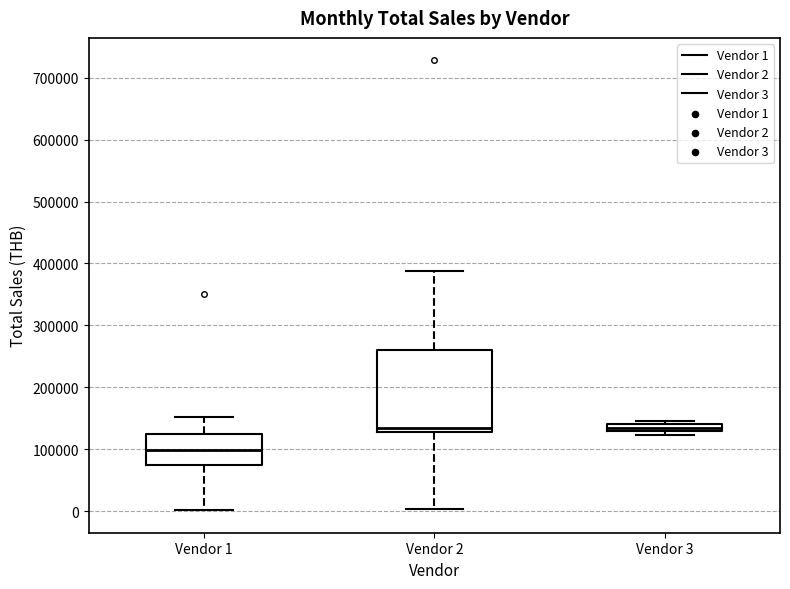

Where is the upper edge of the box for Vendor 1 on the y-axis? The values are not printed on the chart, so give them approximately, as read against the axis.

120000